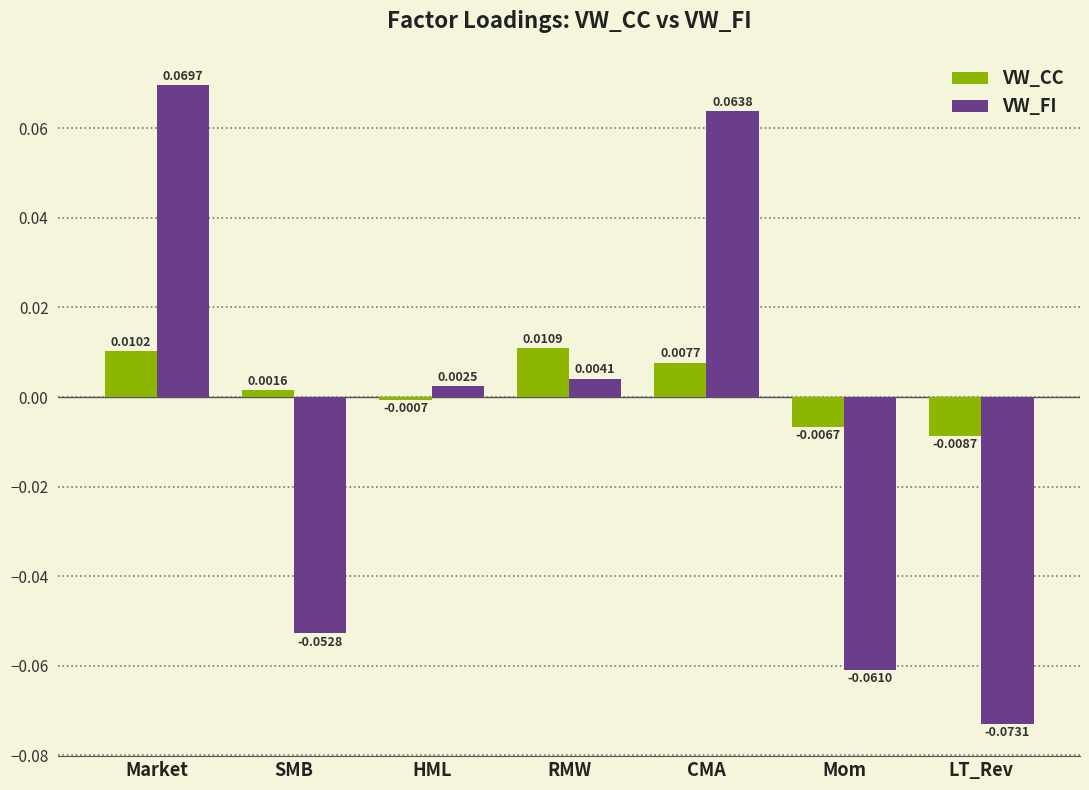

Is the value of VW_CC at SMB greater than the value of VW_FI at LT_Rev?

Yes